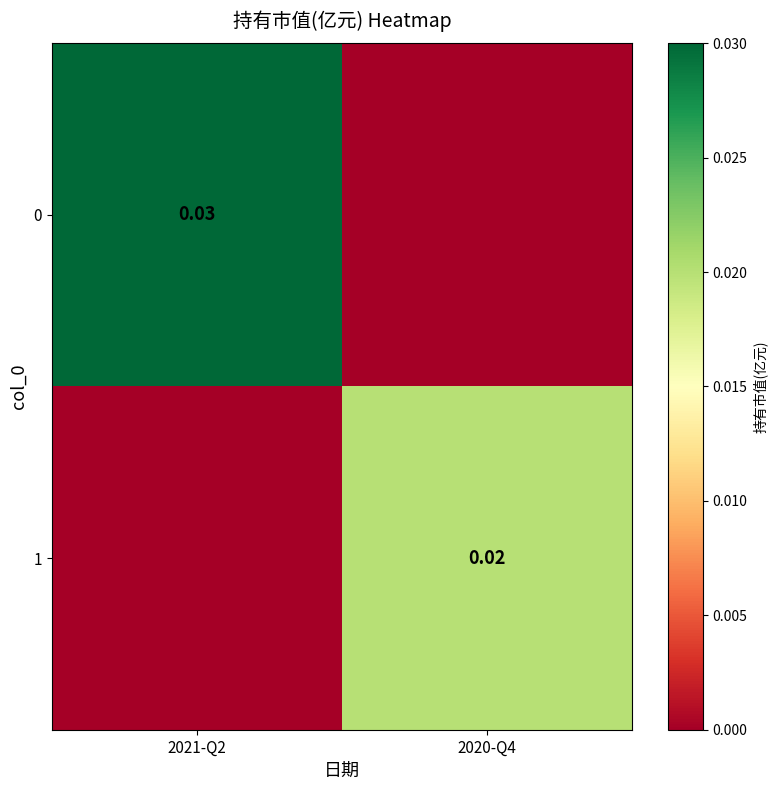

Is the value of 1 at 2020-Q4 greater than the value of 0 at 2021-Q2?

No